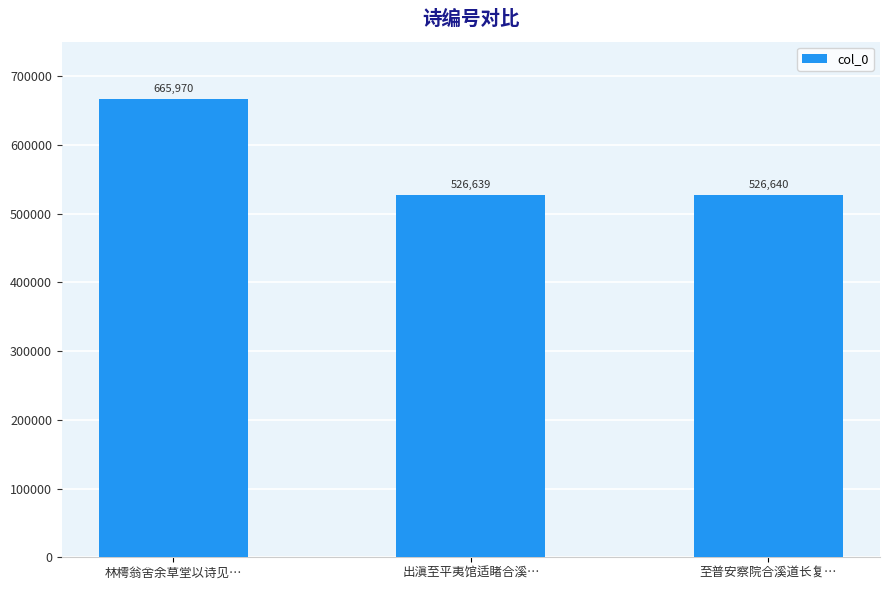

What is the sum of all values?

1719249